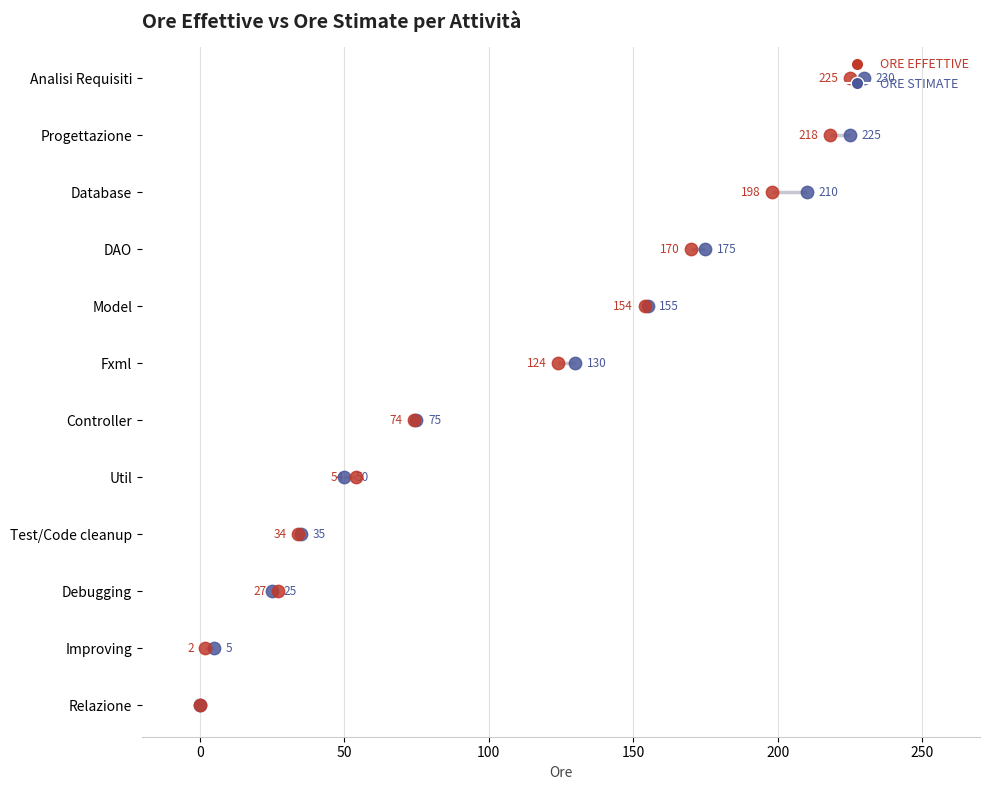

What are all the series names shown in the legend?

ORE STIMATE, ORE EFFETTIVE